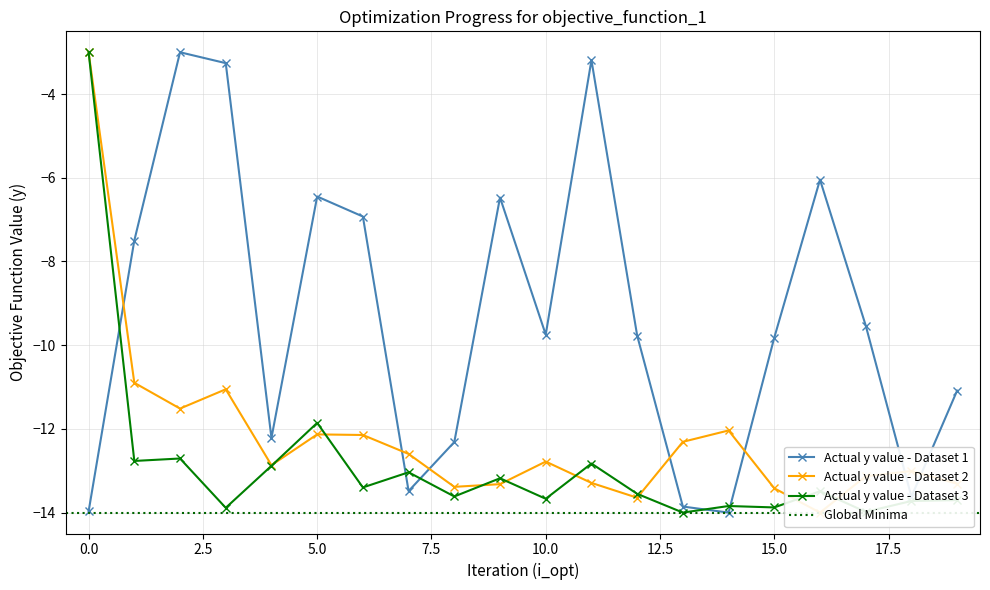

The Price series shows -9.5 at 17. True or false?

True